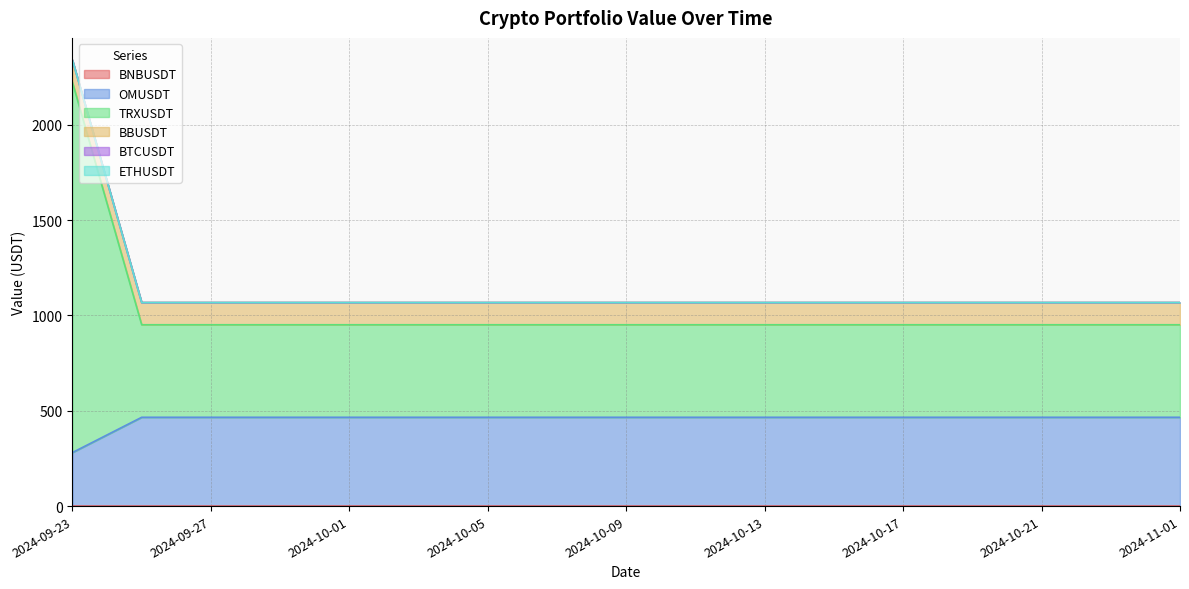

Is the value of TRXUSDT at 2024-09-25 greater than the value of BNBUSDT at 2024-10-05?

No